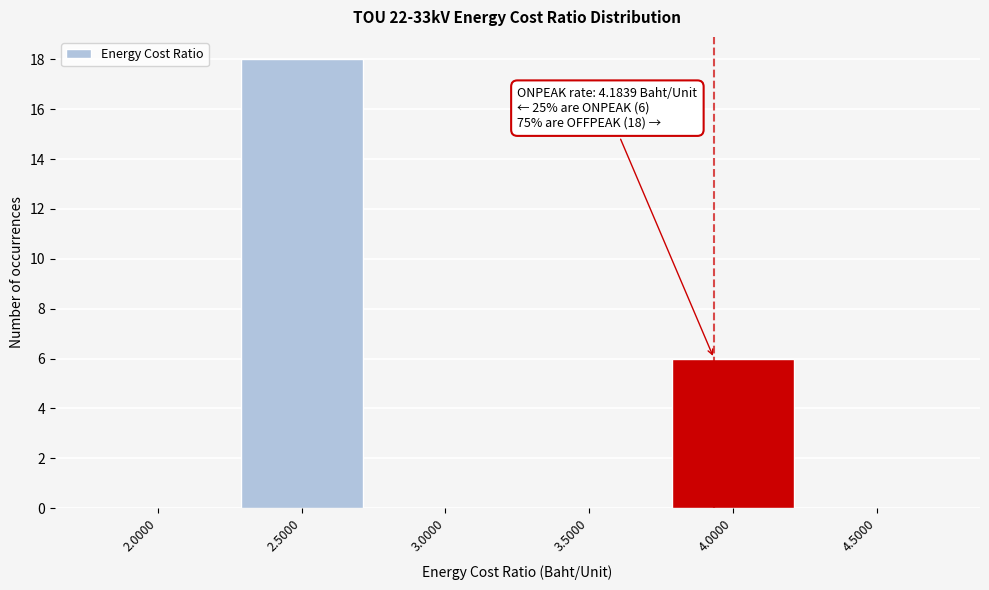

Reading left to right, what are all the values shown in this chart?

2.0000=0	2.5000=18	3.0000=0	3.5000=0	4.0000=6	4.5000=0